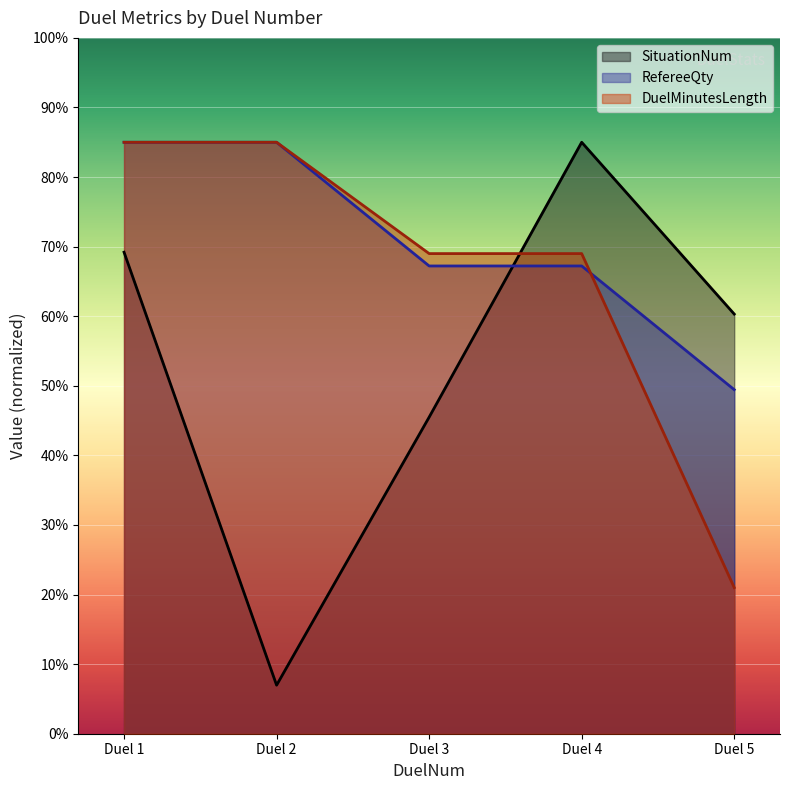

Reading left to right, what are all the values shown in this chart?

SituationNum: 69.2	7.0	45.5	85.0	60.3
RefereeQty: 85.0	85.0	67.2	67.2	49.4
DuelMinutesLength: 85.0	85.0	69.0	69.0	21.0